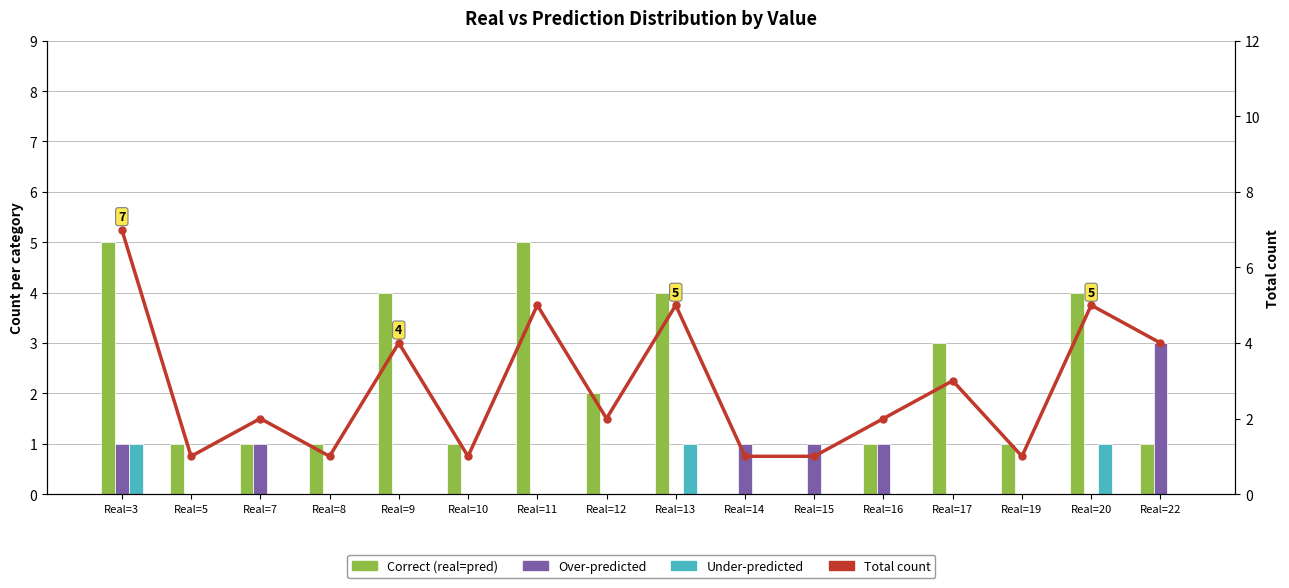

Which series changed the most between Real=11 and Real=19?

Correct (real=pred)